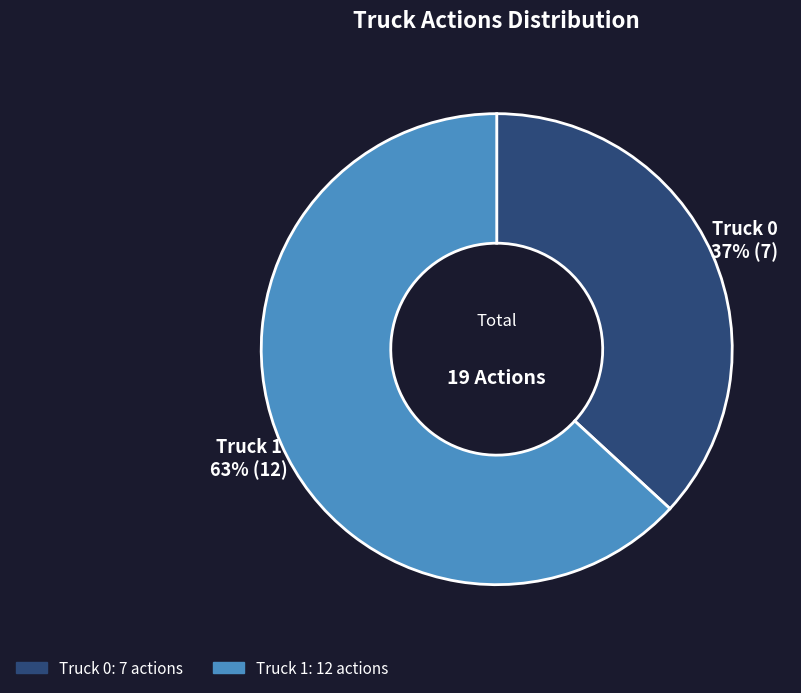

What percentage is the Truck 0 slice, to the nearest percent?

37%